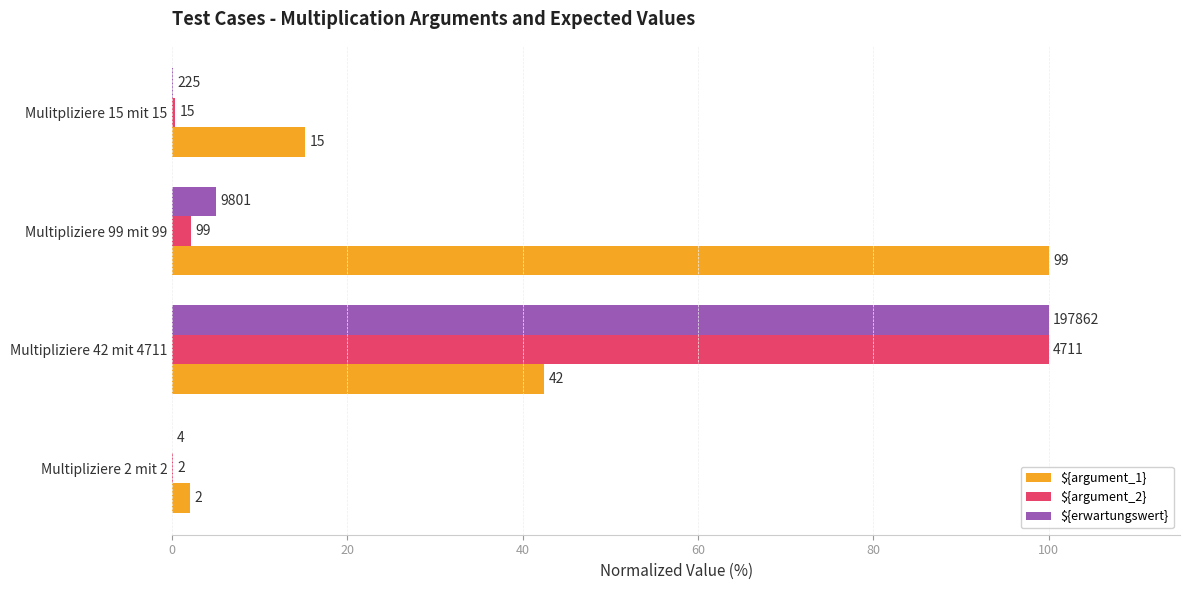

What are all the series names shown in the legend?

${argument_1}, ${argument_2}, ${erwartungswert}